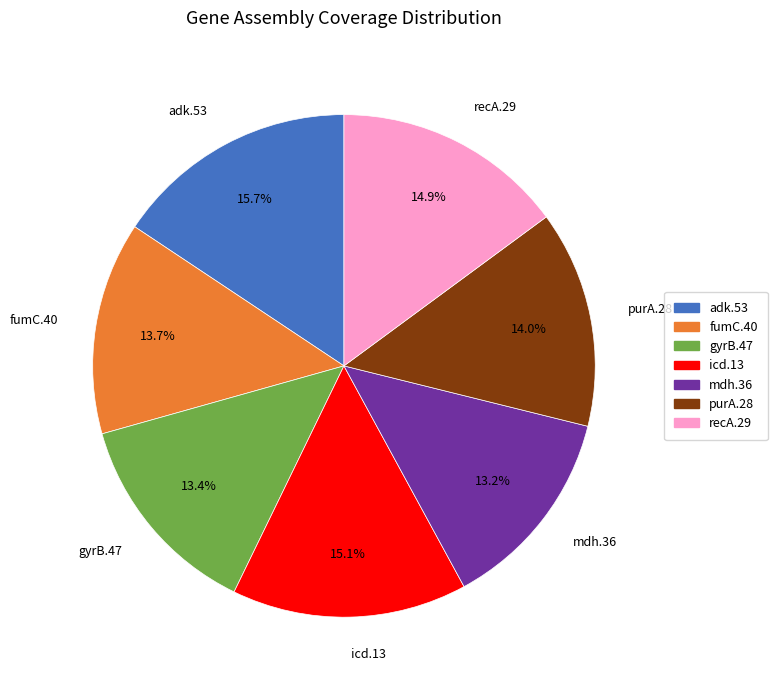

To the nearest percent, what percentage of the pie is mdh.36?

13%